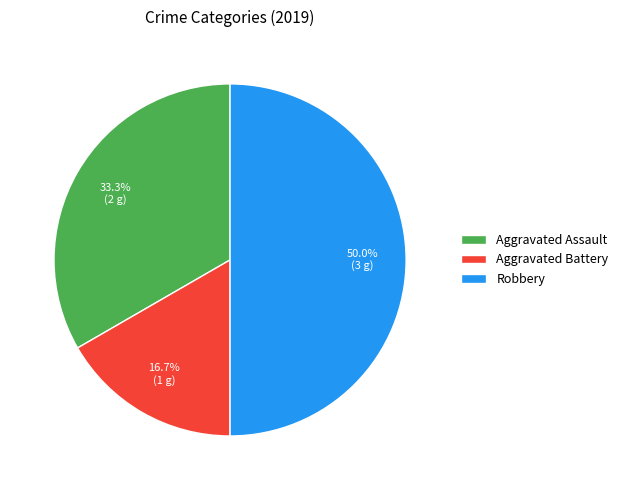

How many segments does this pie chart have?

3